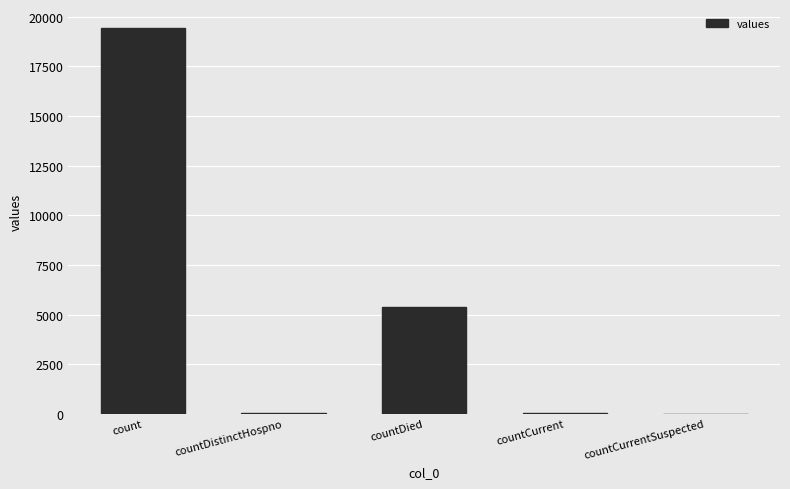

How many data points does each series have?

5